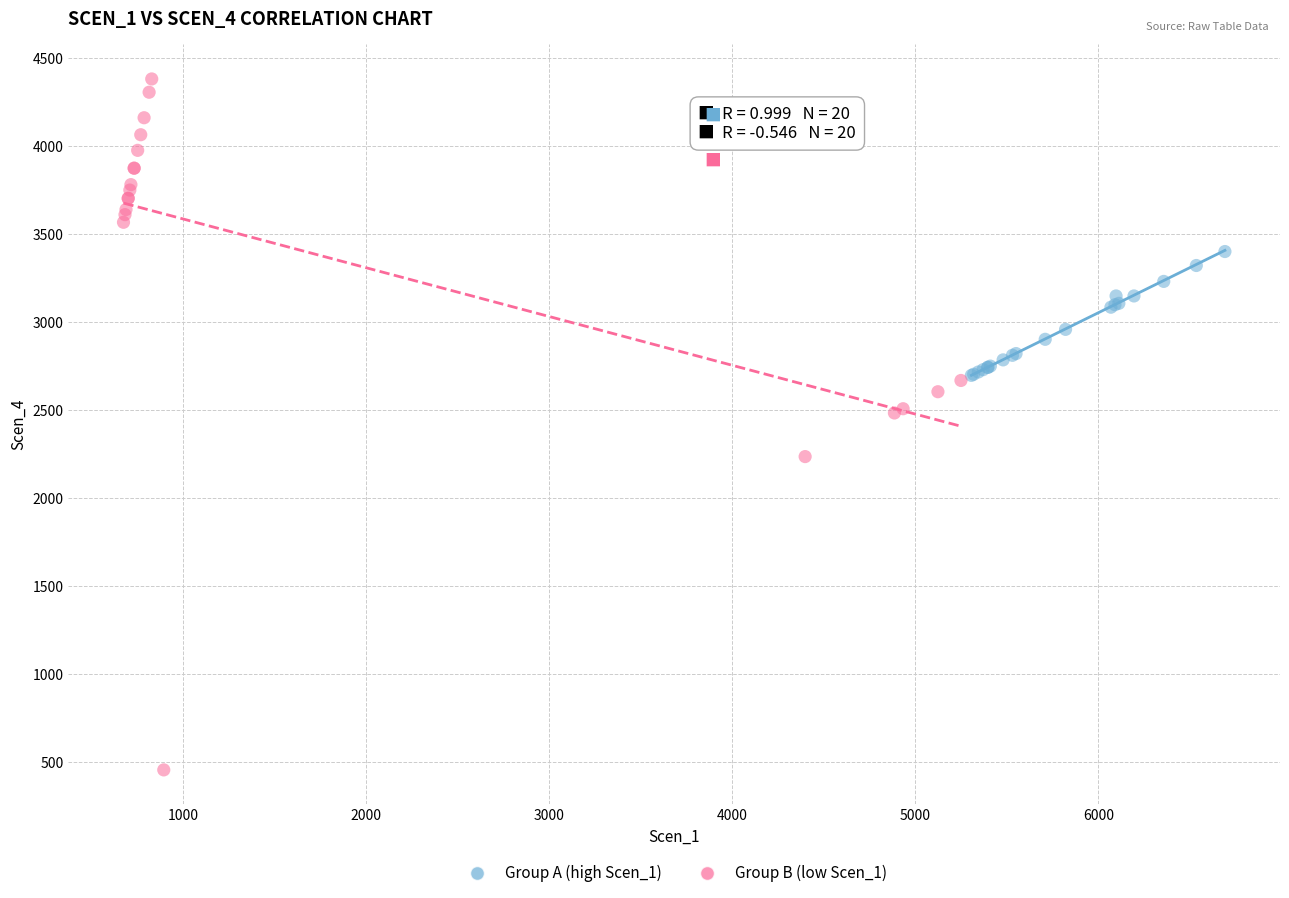

Which series contains the highest Y value?

Group B (low Scen_1)